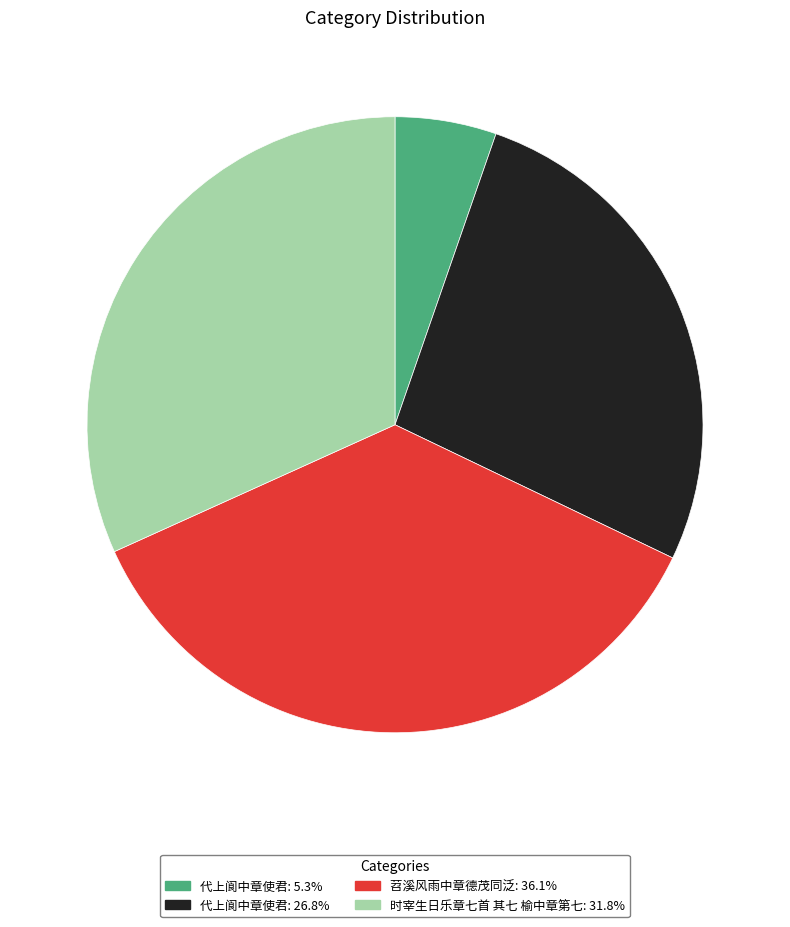

Is there a majority slice in this chart?

No